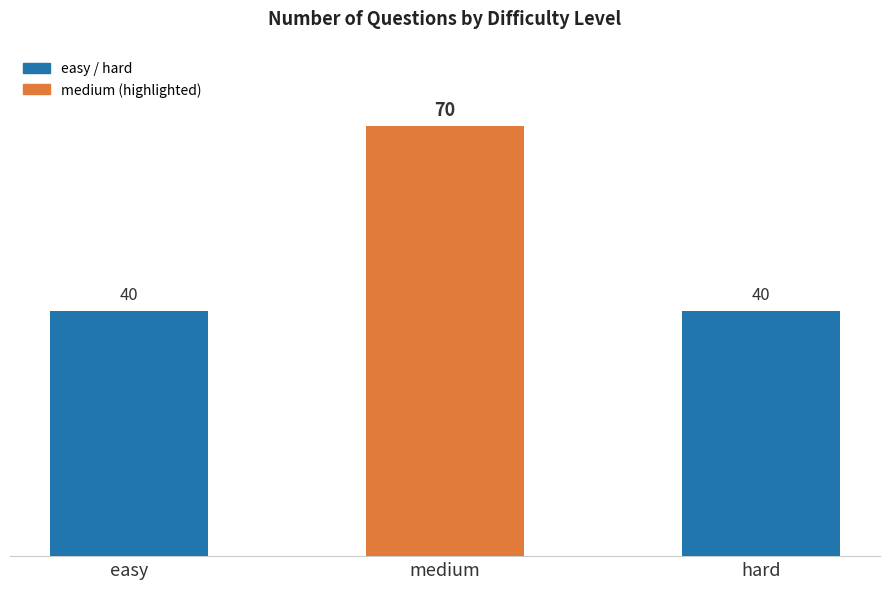

Reading left to right, list all the values displayed in this chart.

easy=40	medium=70	hard=40